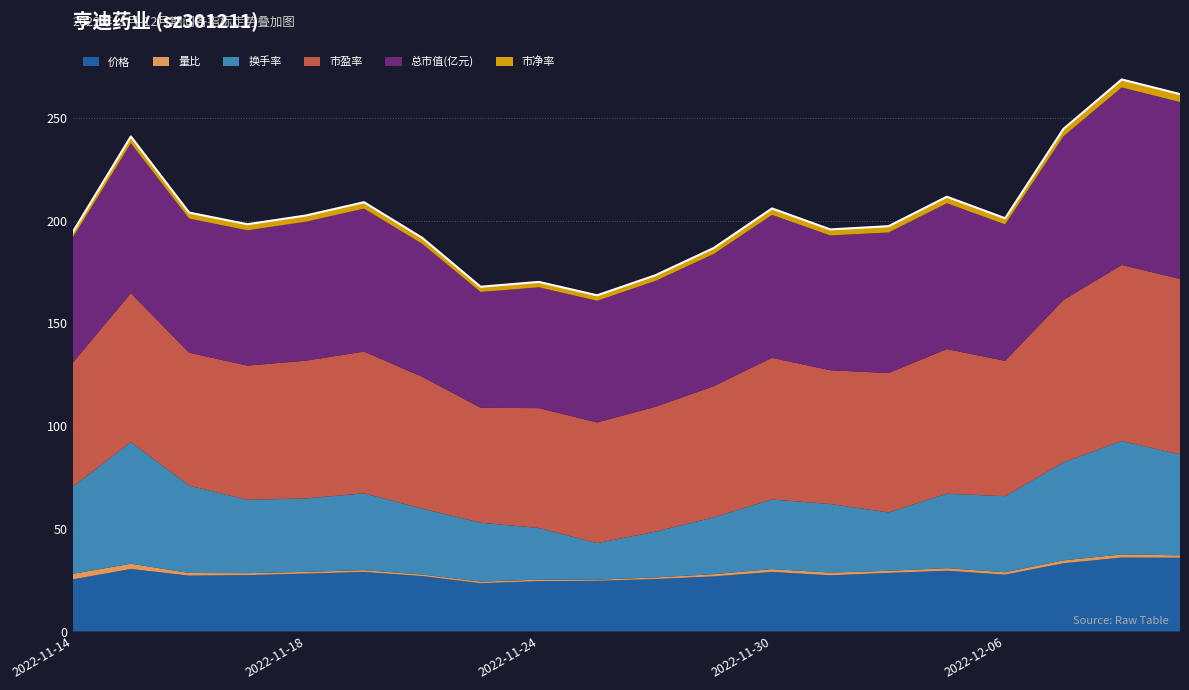

Reading left to right, list all the values displayed in this chart.

价格: 2022-11-14=25.4	2022-11-15=30.4	2022-11-16=27.2	2022-11-17=27.4	2022-11-18=28.2	2022-11-21=29.0	2022-11-22=27.0	2022-11-23=23.5	2022-11-24=24.5	2022-11-25=24.7	2022-11-28=25.5	2022-11-29=26.8	2022-11-30=29.0	2022-12-01=27.4	2022-12-02=28.5	2022-12-05=29.6	2022-12-06=27.7	2022-12-07=33.2	2022-12-08=36.0	2022-12-09=35.9
量比: 2022-11-14=2.7	2022-11-15=2.6	2022-11-16=1.3	2022-11-17=0.9	2022-11-18=0.8	2022-11-21=0.9	2022-11-22=0.8	2022-11-23=0.8	2022-11-24=0.7	2022-11-25=0.6	2022-11-28=0.8	2022-11-29=1.1	2022-11-30=1.4	2022-12-01=1.3	2022-12-02=1.1	2022-12-05=1.2	2022-12-06=1.2	2022-12-07=1.4	2022-12-08=1.5	2022-12-09=1.2
换手率: 2022-11-14=42.3	2022-11-15=59.2	2022-11-16=42.5	2022-11-17=35.7	2022-11-18=35.8	2022-11-21=37.4	2022-11-22=32.1	2022-11-23=28.7	2022-11-24=25.1	2022-11-25=17.8	2022-11-28=22.3	2022-11-29=27.7	2022-11-30=33.9	2022-12-01=33.4	2022-12-02=28.4	2022-12-05=36.3	2022-12-06=37.0	2022-12-07=47.7	2022-12-08=55.2	2022-12-09=49.1
市盈率: 2022-11-14=60.4	2022-11-15=72.4	2022-11-16=64.7	2022-11-17=65.3	2022-11-18=67.1	2022-11-21=69.0	2022-11-22=64.2	2022-11-23=55.9	2022-11-24=58.3	2022-11-25=58.7	2022-11-28=60.8	2022-11-29=63.8	2022-11-30=69.0	2022-12-01=65.1	2022-12-02=67.8	2022-12-05=70.4	2022-12-06=65.9	2022-12-07=79.0	2022-12-08=85.7	2022-12-09=85.4
总市值(亿元): 2022-11-14=60.9	2022-11-15=73.0	2022-11-16=65.3	2022-11-17=65.9	2022-11-18=67.6	2022-11-21=69.6	2022-11-22=64.7	2022-11-23=56.4	2022-11-24=58.8	2022-11-25=59.2	2022-11-28=61.3	2022-11-29=64.4	2022-11-30=69.6	2022-12-01=65.6	2022-12-02=68.4	2022-12-05=71.0	2022-12-06=66.4	2022-12-07=79.7	2022-12-08=86.4	2022-12-09=86.1
市净率: 2022-11-14=2.7	2022-11-15=3.3	2022-11-16=2.9	2022-11-17=3.0	2022-11-18=3.0	2022-11-21=3.1	2022-11-22=2.9	2022-11-23=2.5	2022-11-24=2.6	2022-11-25=2.7	2022-11-28=2.8	2022-11-29=2.9	2022-11-30=3.1	2022-12-01=2.9	2022-12-02=3.1	2022-12-05=3.2	2022-12-06=3.0	2022-12-07=3.6	2022-12-08=3.9	2022-12-09=3.9